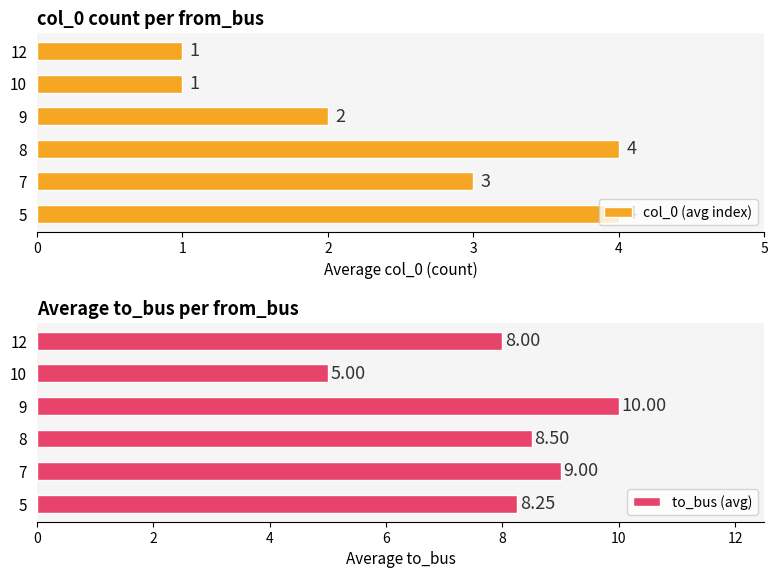

What is the sum of all col_0 (avg index) values?

15